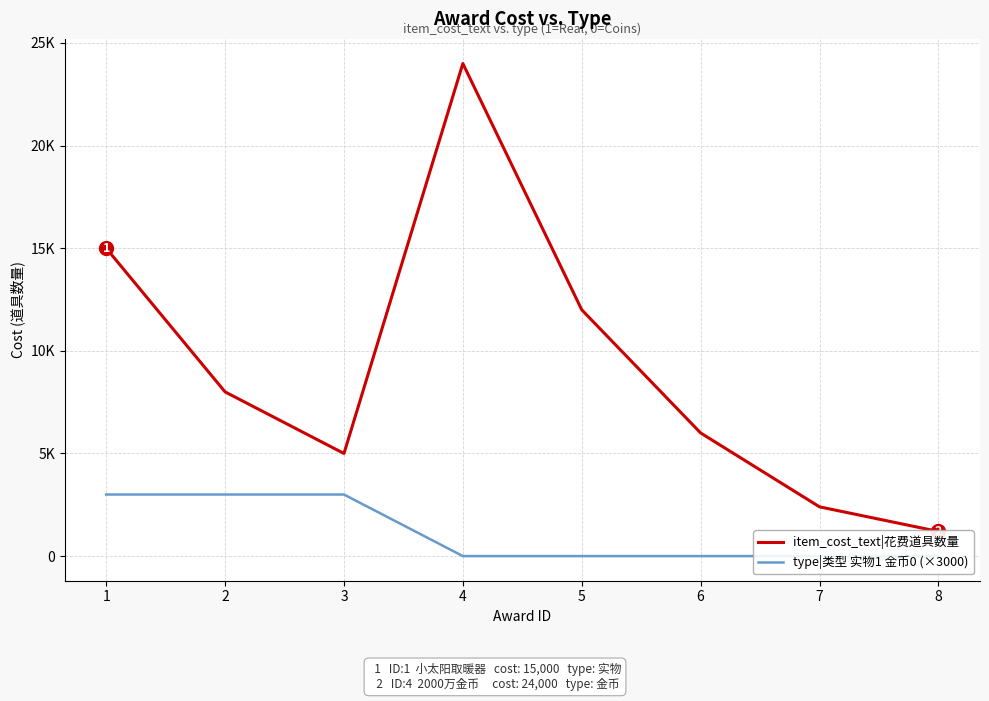

Count the type|类型 实物1 金币0 (×3000) values in the range 0 to 3000.

8